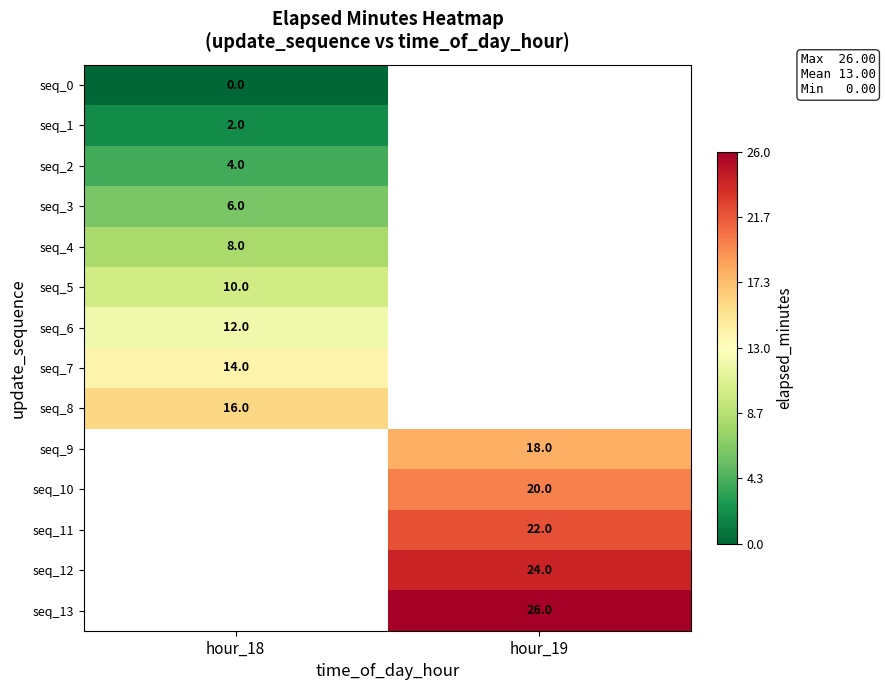

The seq_5 series shows 10 at hour_18. True or false?

True